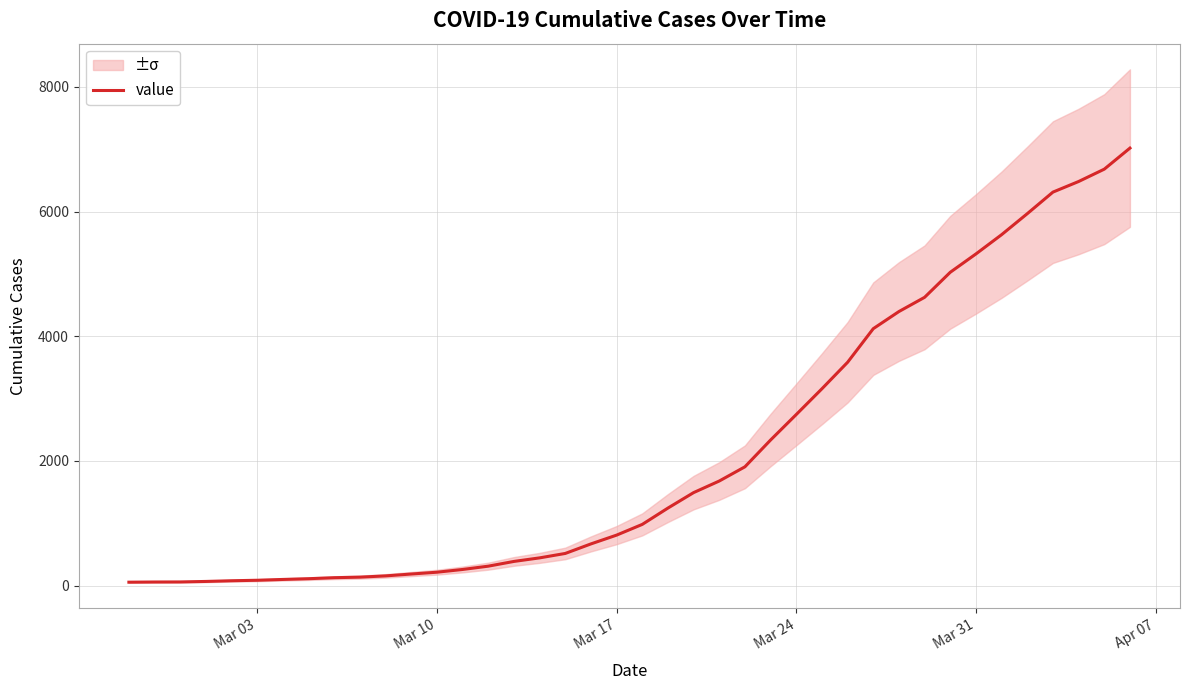

Does the chart have visible grid lines?

Yes